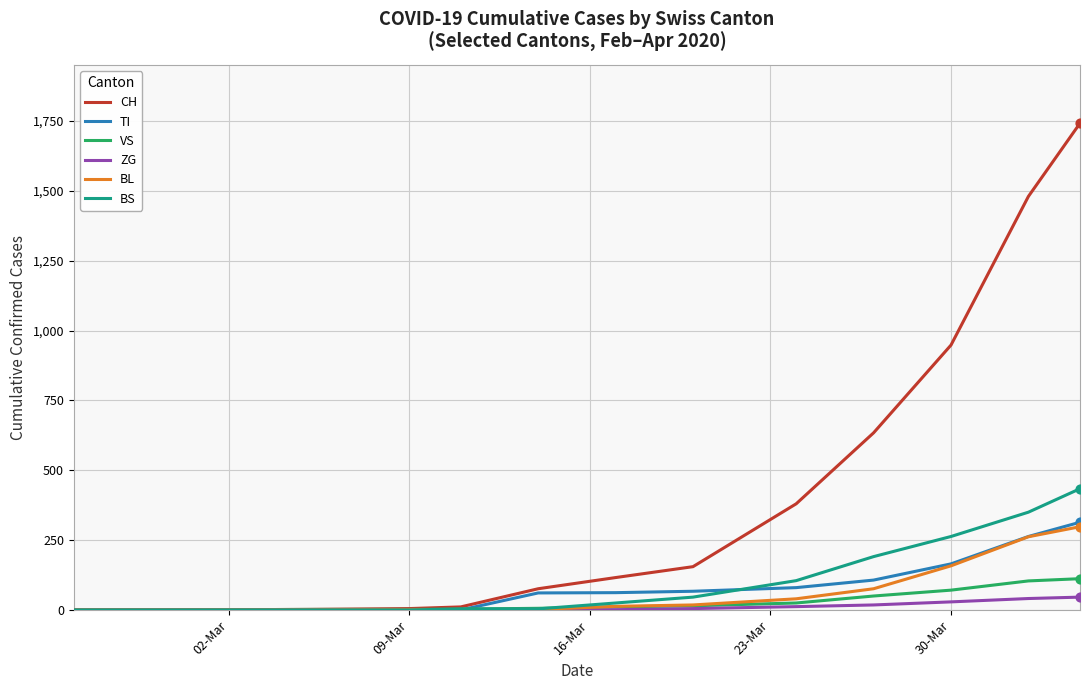

Which series has the largest total across all categories?

CH